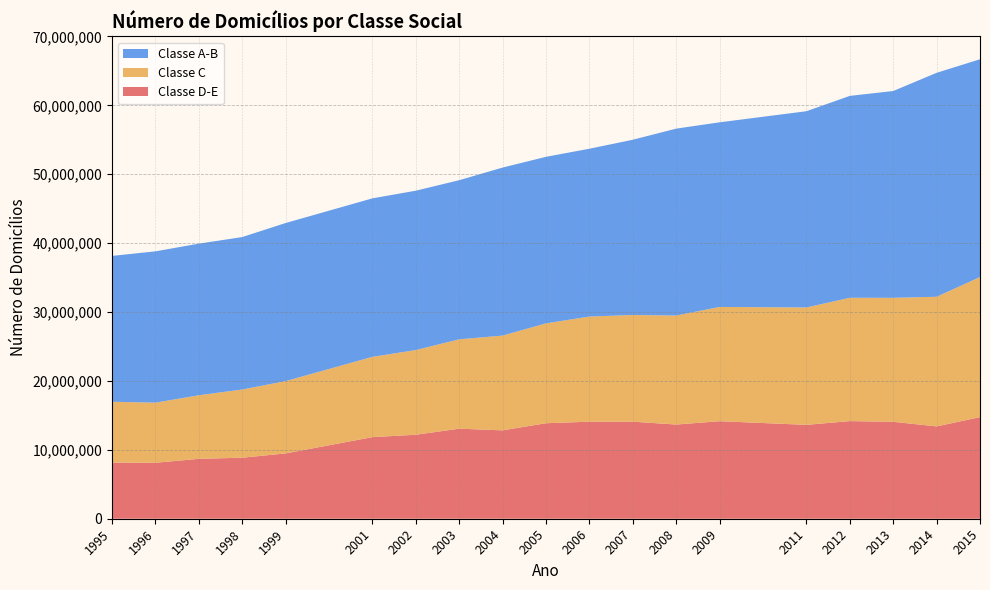

Reading right to left, extract all data points from this chart.

Classe D-E: 14743549	13400000	14068803	14168576	13625817	14154158	13670526	14086257	14082640	13861270	12826245	13068992	12190464	11845272	9480233	8855381	8693697	8122098	8146373
Classe C: 20335601	18814764	17997190	17900687	17038043	16584014	15822792	15487941	15262238	14497210	13756940	12973568	12290525	11653964	10495957	9899274	9227153	8728256	8832519
Classe A-B: 31606392	32506377	30012569	29302621	28480850	26797325	27127478	25433404	24356682	24169211	24386752	23091347	23130415	23000583	22943833	22125464	22006092	21957983	21168449